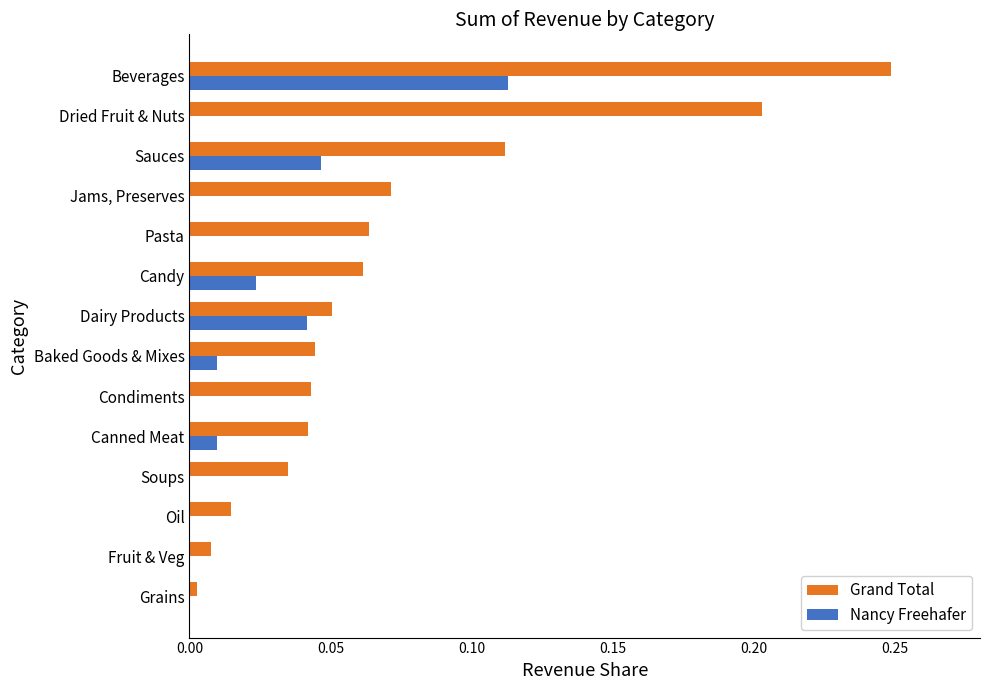

At which category does the chart reach its peak across all series?

Beverages